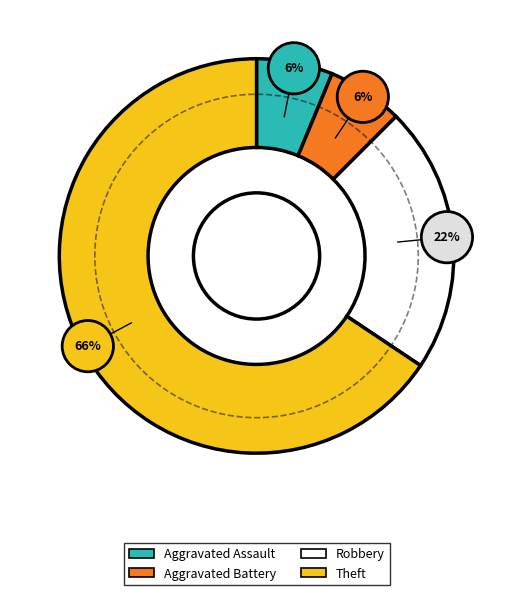

Is it true that Aggravated Battery is 6% of the pie?

True